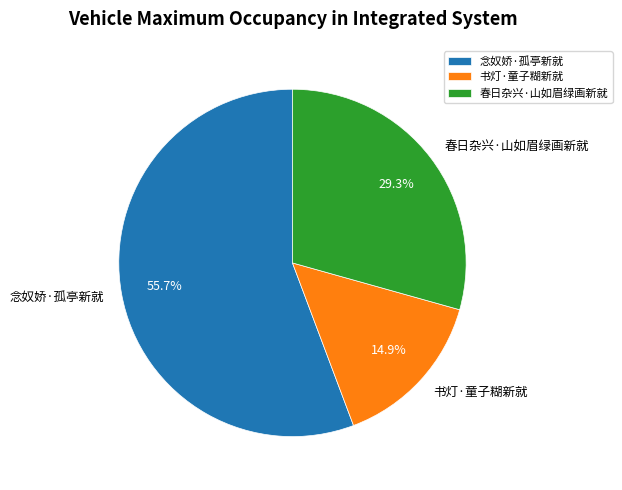

Which has a higher value, 书灯·童子糊新就 or 春日杂兴·山如眉绿画新就?

春日杂兴·山如眉绿画新就